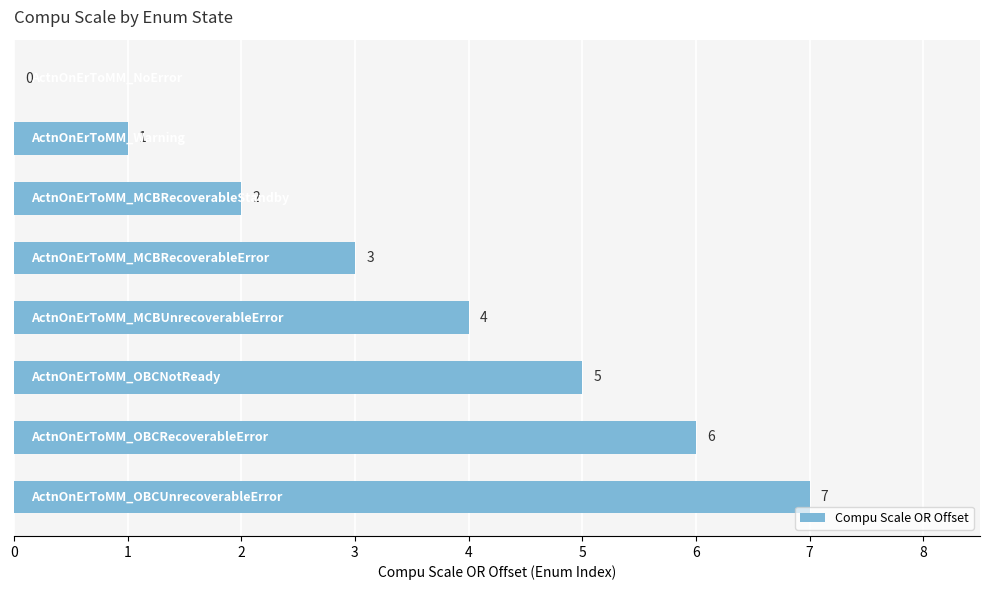

What is the greatest value displayed?

7